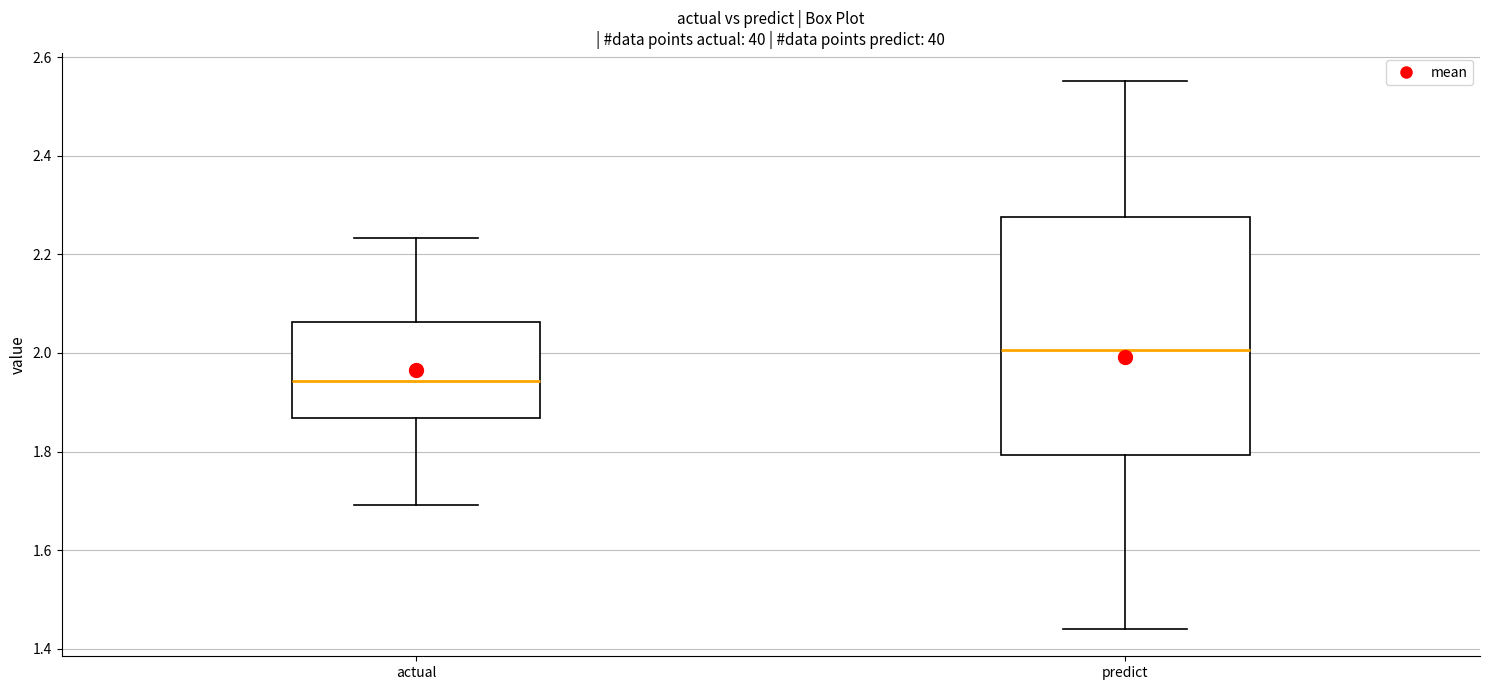

Where does the median line of the box for predict sit on the y-axis? The values are not printed on the chart, so give them approximately, as read against the axis.

2.00